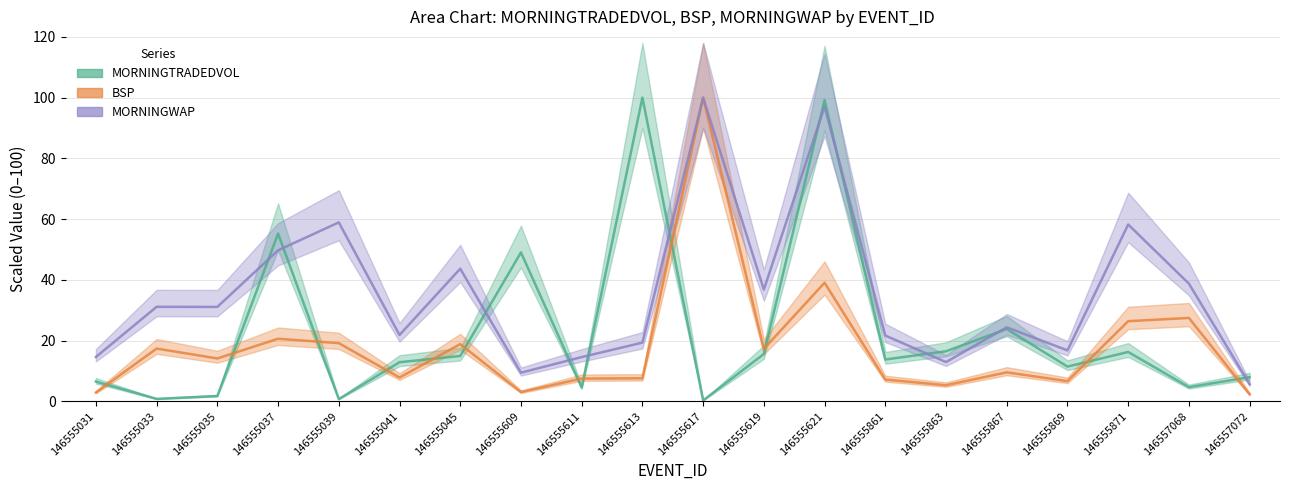

What is the value of the MORNINGTRADEDVOL point at the 8th from the left?

49.0